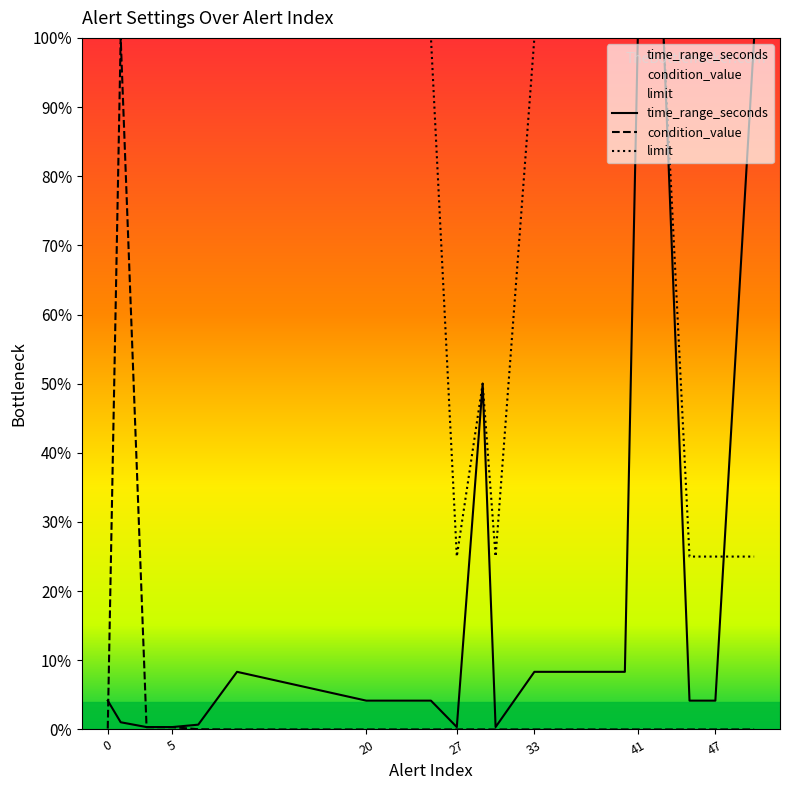

What is the maximum value for condition_value?

1.0